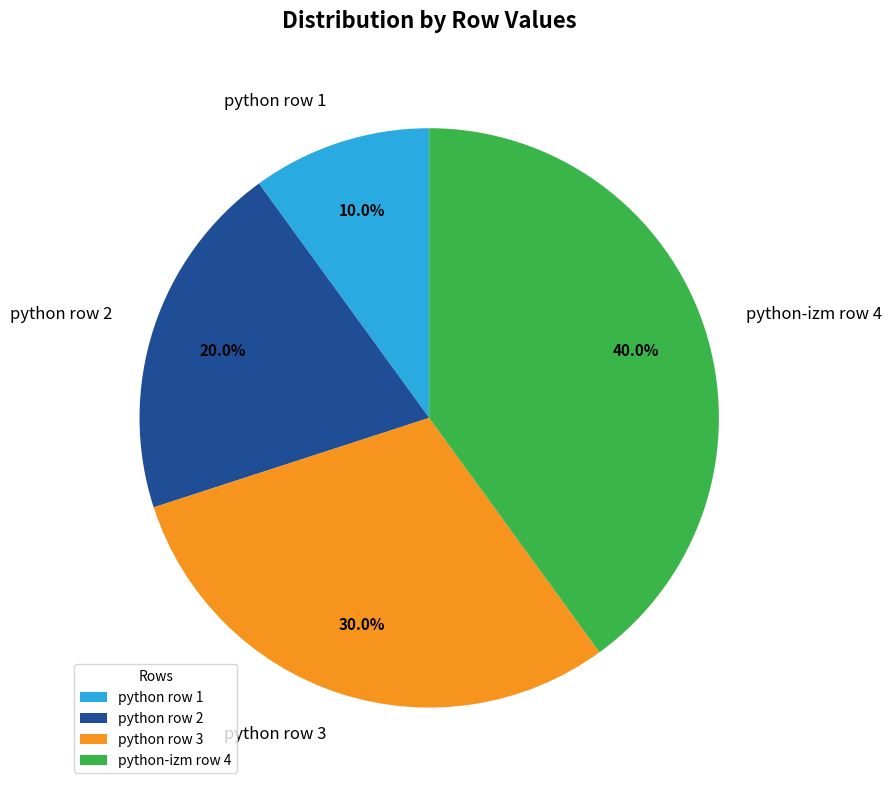

Which has a higher value, python row 1 or python row 2?

python row 2